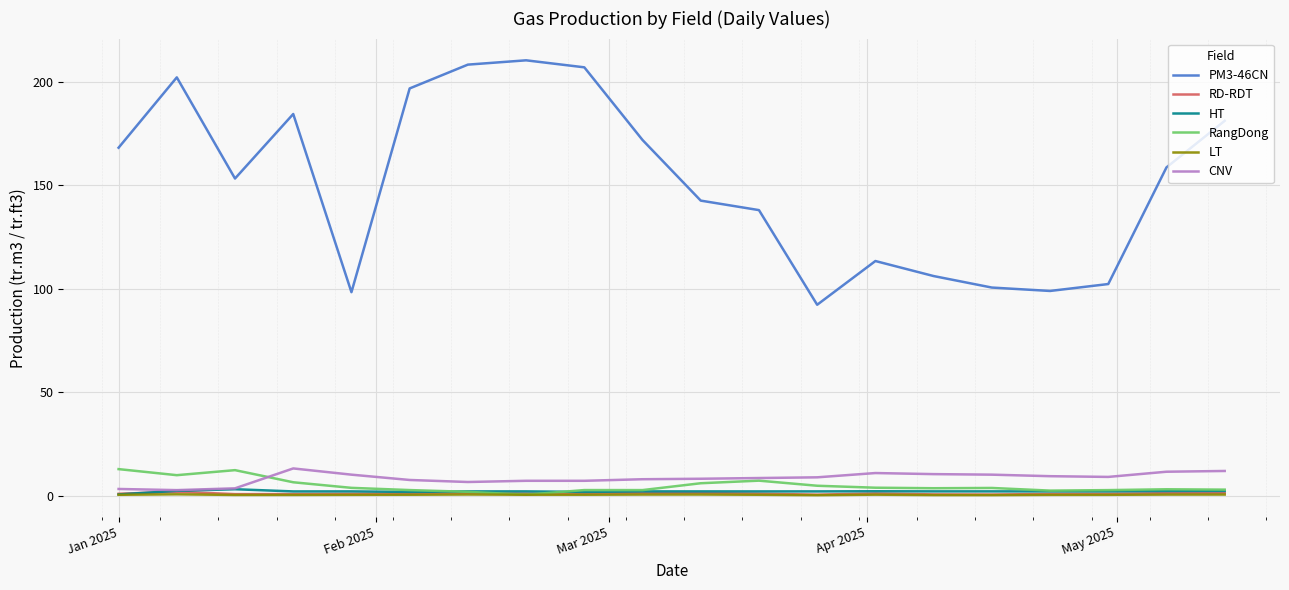

At how many categories does at least one series exceed 147?

11